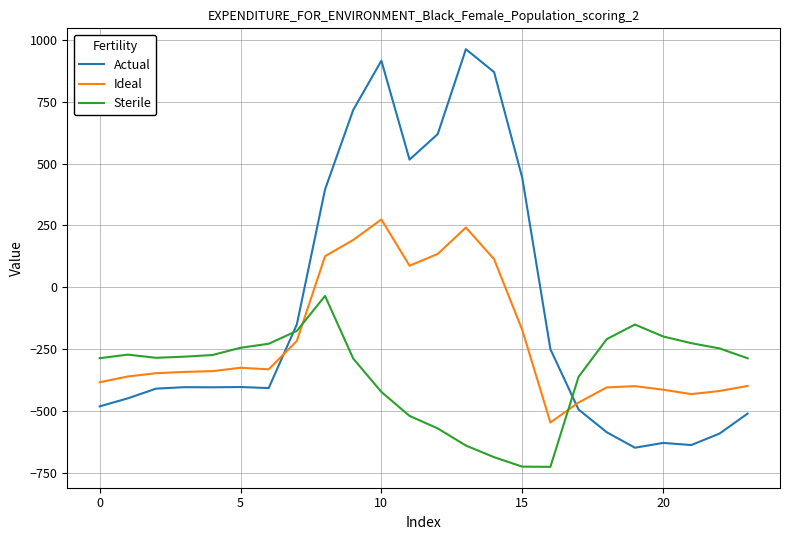

How many lines are shown in the chart?

3